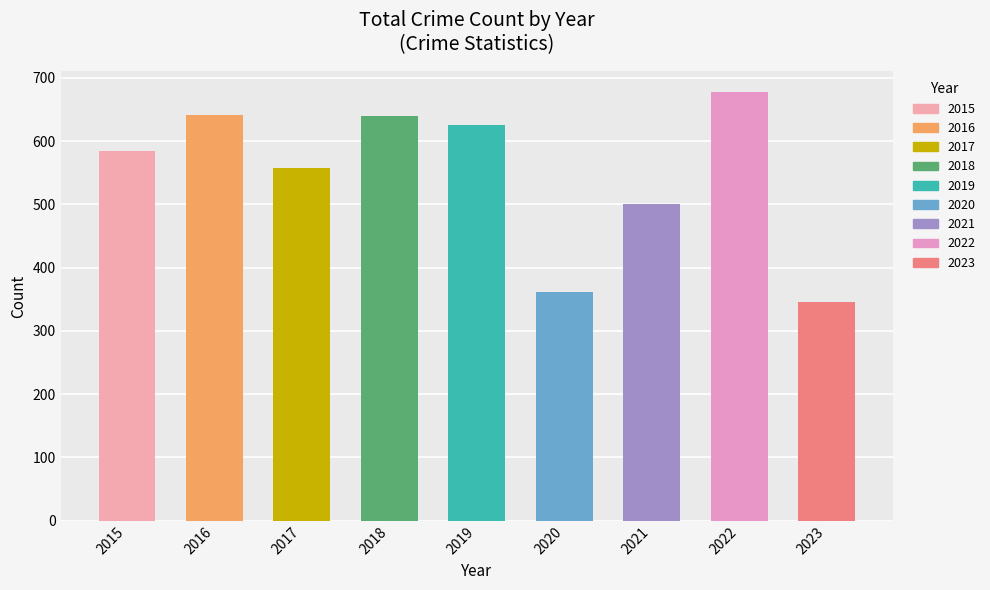

At which label is the value closest to 511?

2021